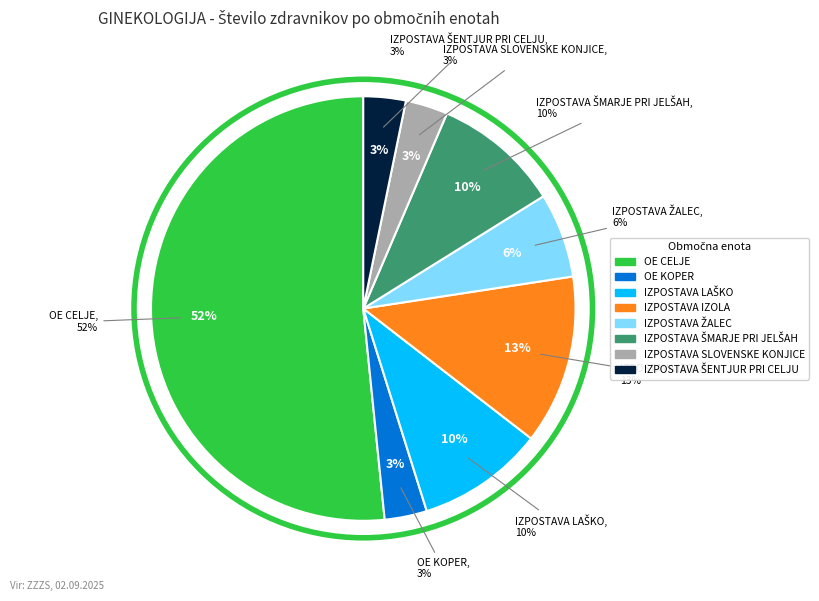

Rank the categories by value from highest to lowest.

OE CELJE, IZPOSTAVA IZOLA, IZPOSTAVA LAŠKO, IZPOSTAVA ŠMARJE PRI JELŠAH, IZPOSTAVA ŽALEC, OE KOPER, IZPOSTAVA SLOVENSKE KONJICE, IZPOSTAVA ŠENTJUR PRI CELJU